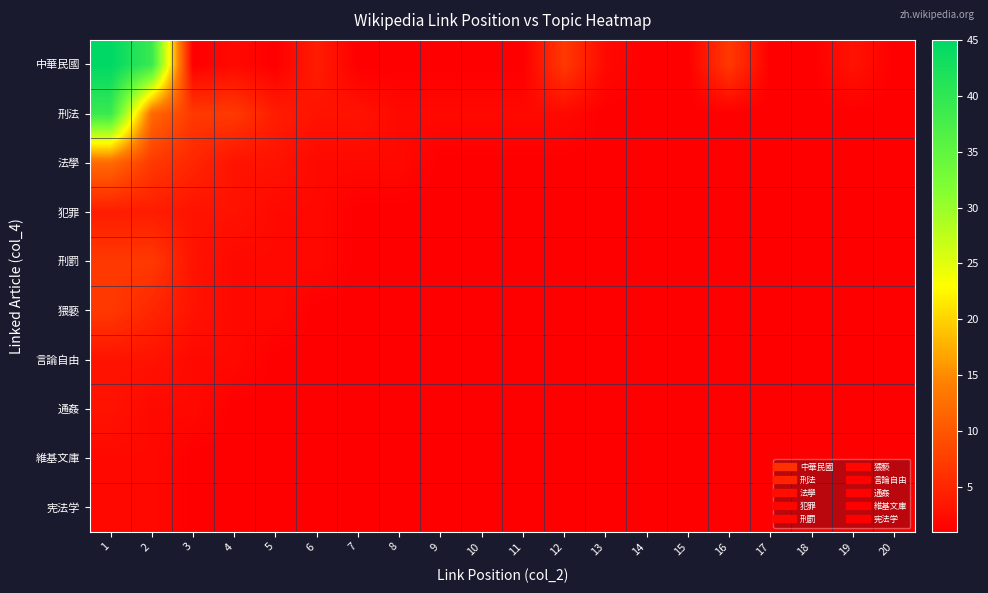

Which series has the largest total across all categories?

中華民國